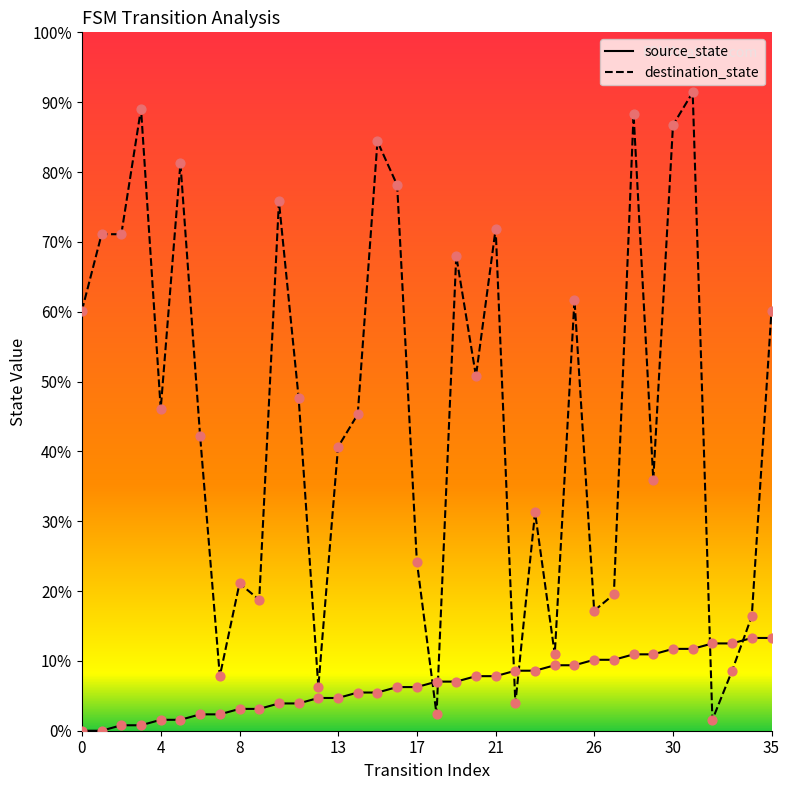

Is the value of destination_state at 8 greater than the value of source_state at 15?

Yes